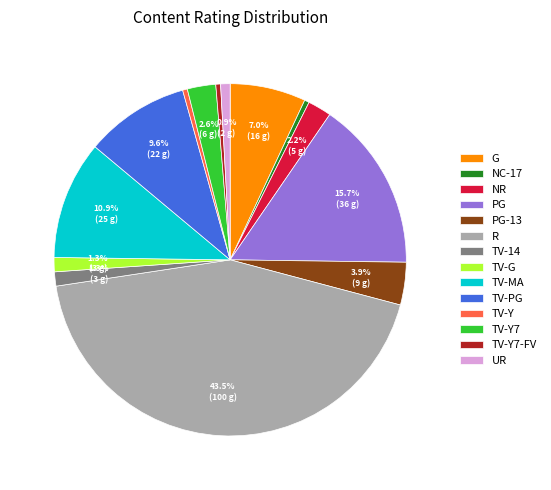

Which has a higher value, TV-Y or TV-MA?

TV-MA